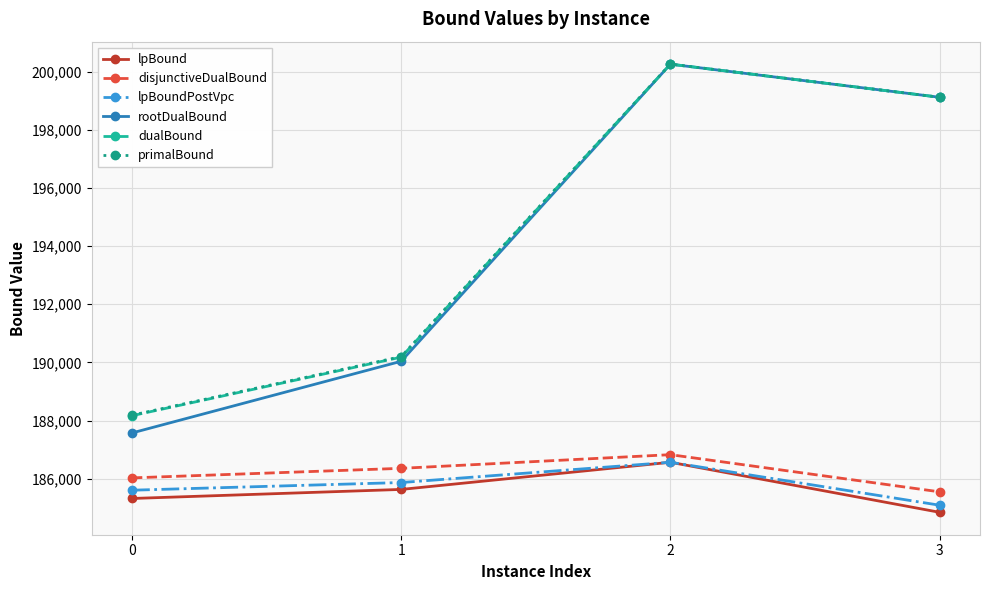

True or false: disjunctiveDualBound has more than 1 points higher than both neighbors.

False